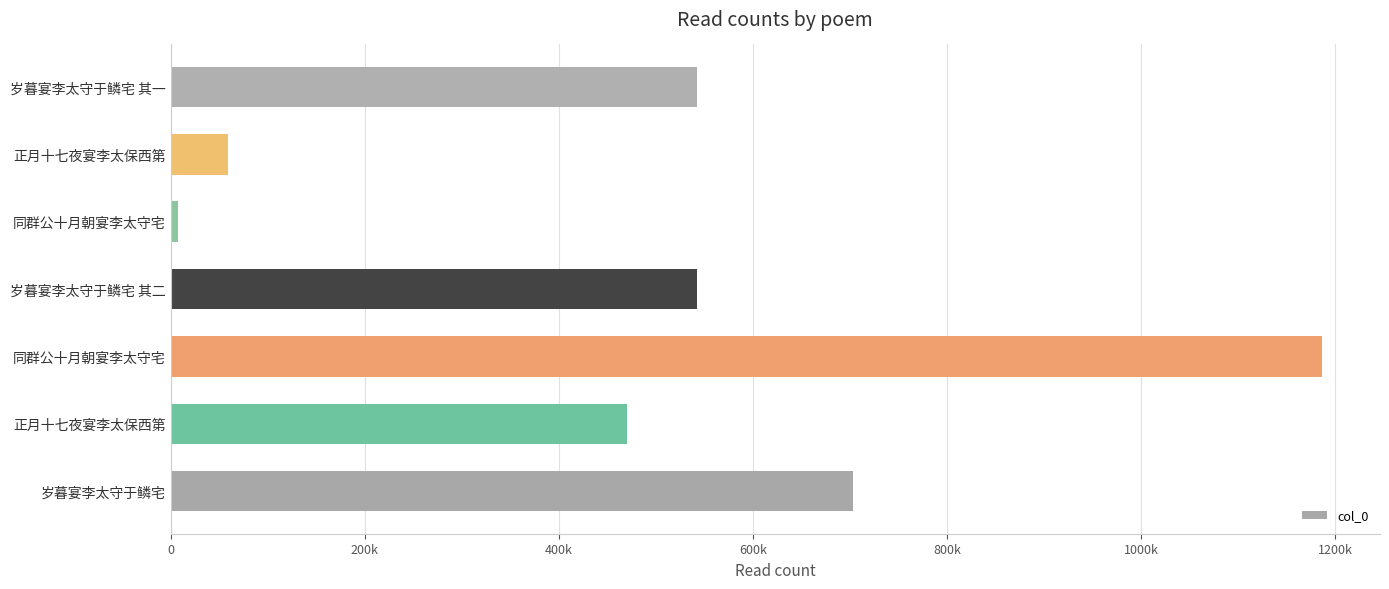

What is the sum of all values?

3510126